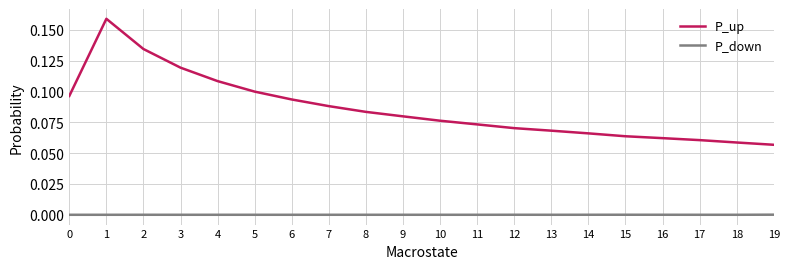

The P_down series shows 0.0 at 13. True or false?

True